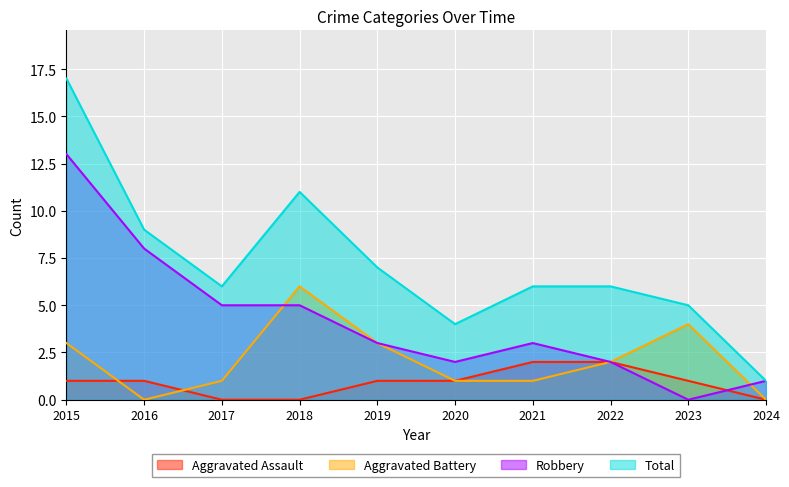

How many times do Aggravated Assault and Robbery cross each other?

1